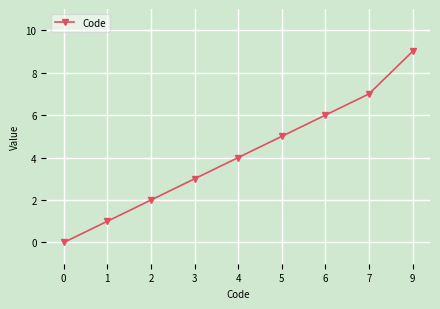

The chart shows a value of 6 at 6. True or false?

True